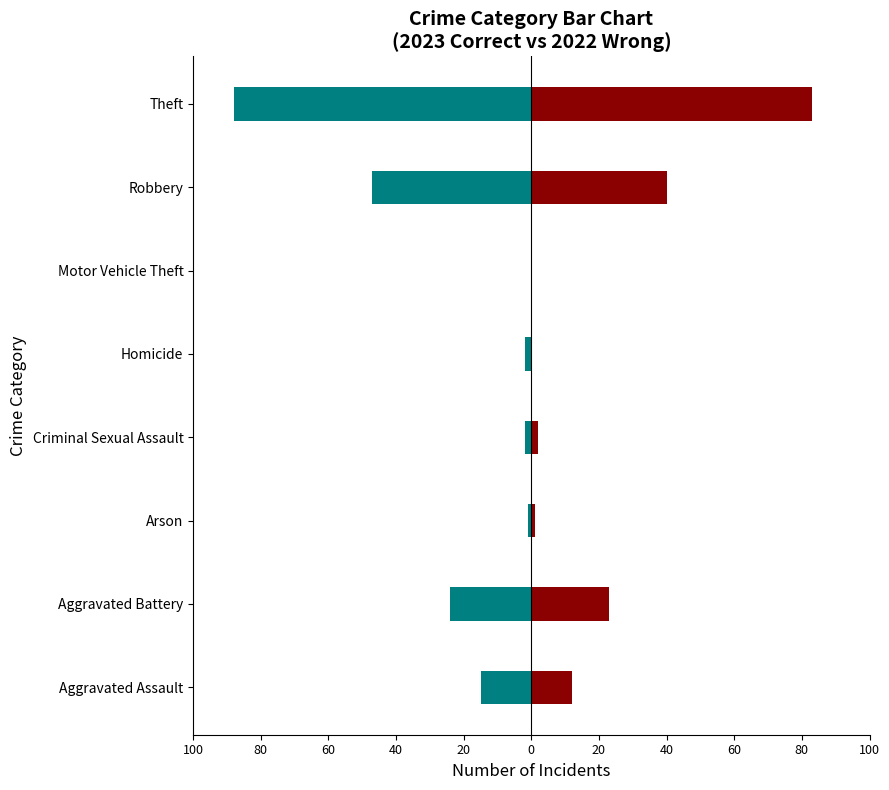

How many bars are there in total?

16